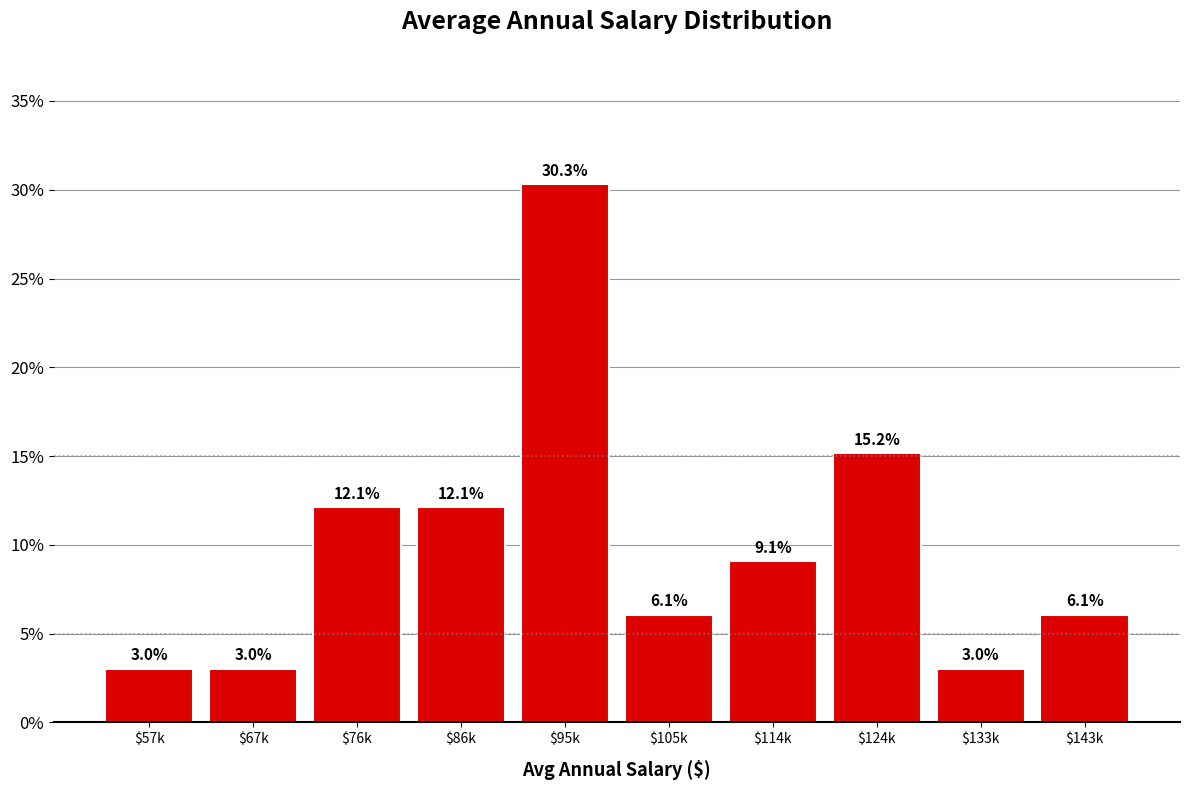

Reading left to right, list all the values displayed in this chart.

3.0	3.0	12.1	12.1	30.3	6.1	9.1	15.2	3.0	6.1